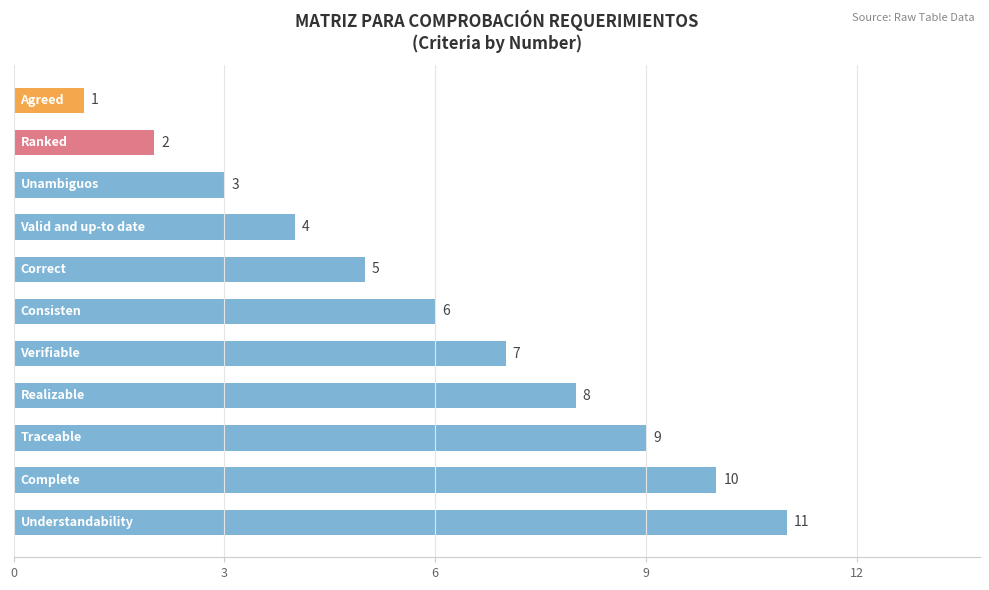

What is the difference between the maximum and second lowest values?

9